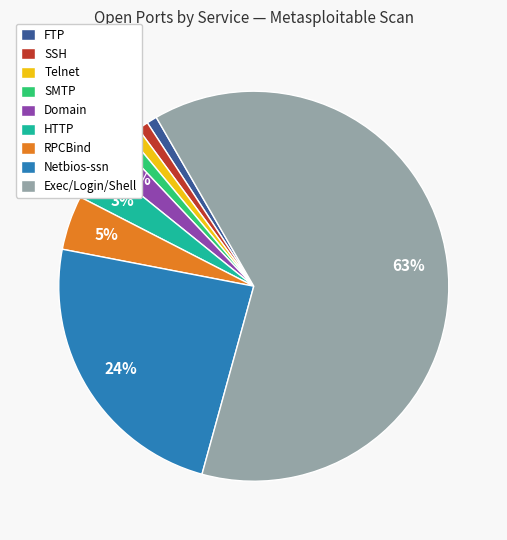

Does FTP represent more than half of the total?

No